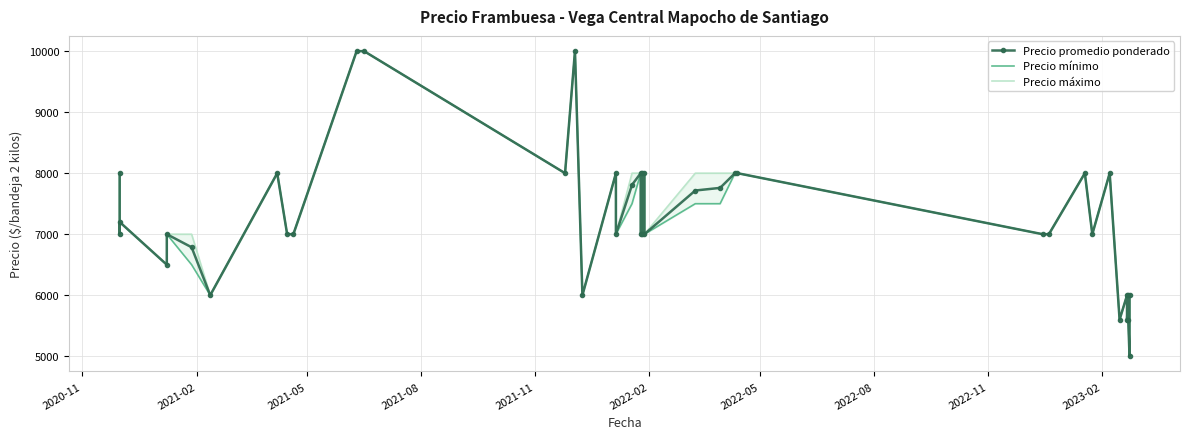

True or false: Precio máximo and Precio promedio ponderado intersect in this chart.

False